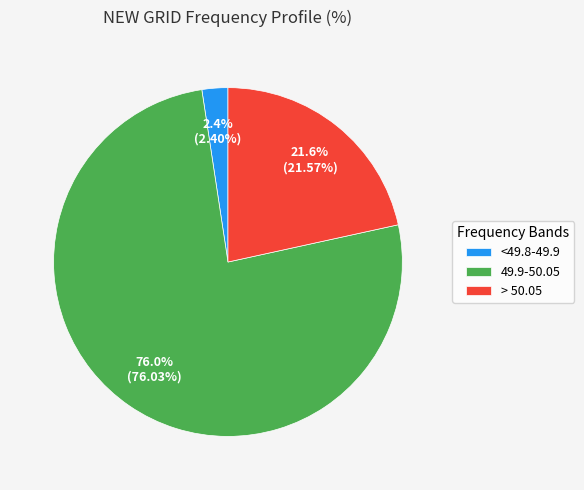

To the nearest percent, what portion does <49.8-49.9 represent?

2%